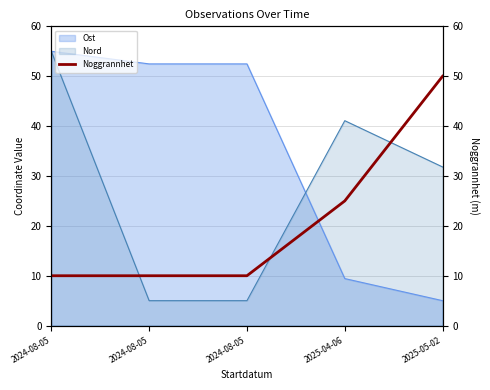

Does the chart display data point markers on the line(s)?

No